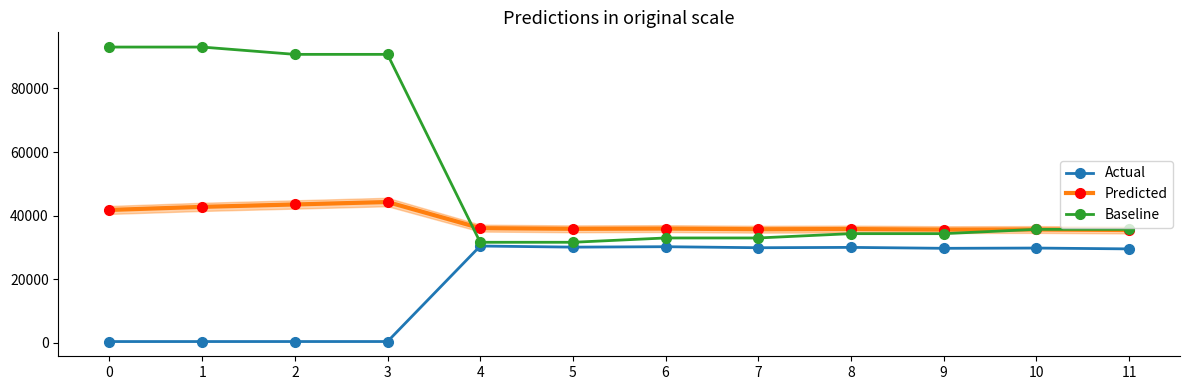

What is the value of the Predicted point at the 5th from the left?

36095.8